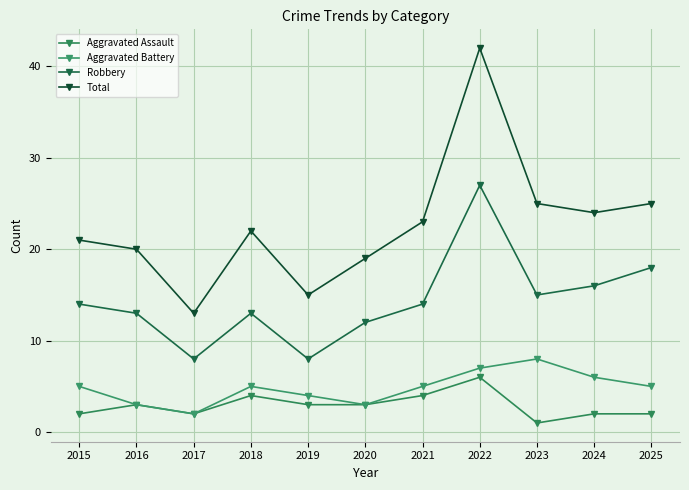

Is this an area chart (filled region under the line)?

No